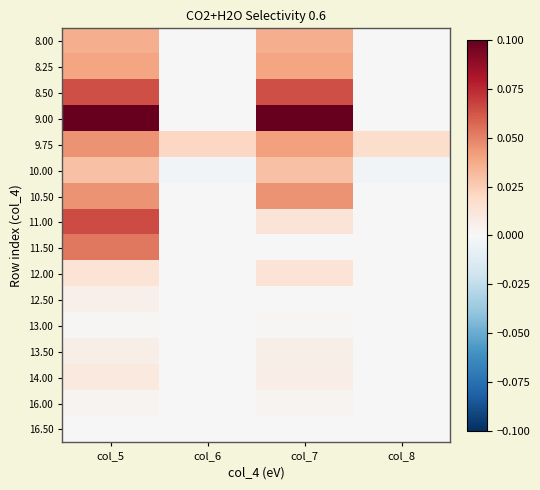

Which series changed the most between col_6 and col_8?

9.75